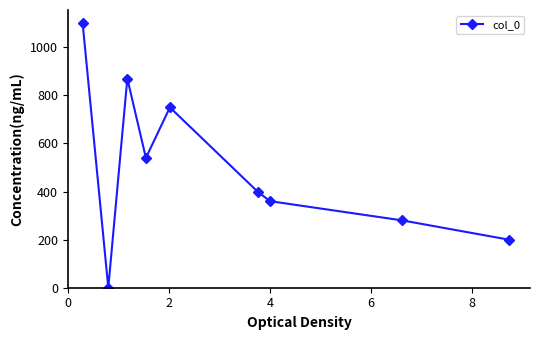

What is the value of the 9th point from the left?

200